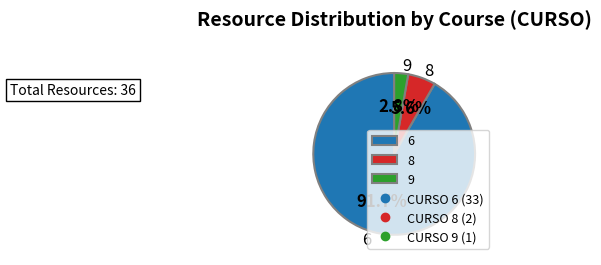

Between 6 and 9, which is larger?

6